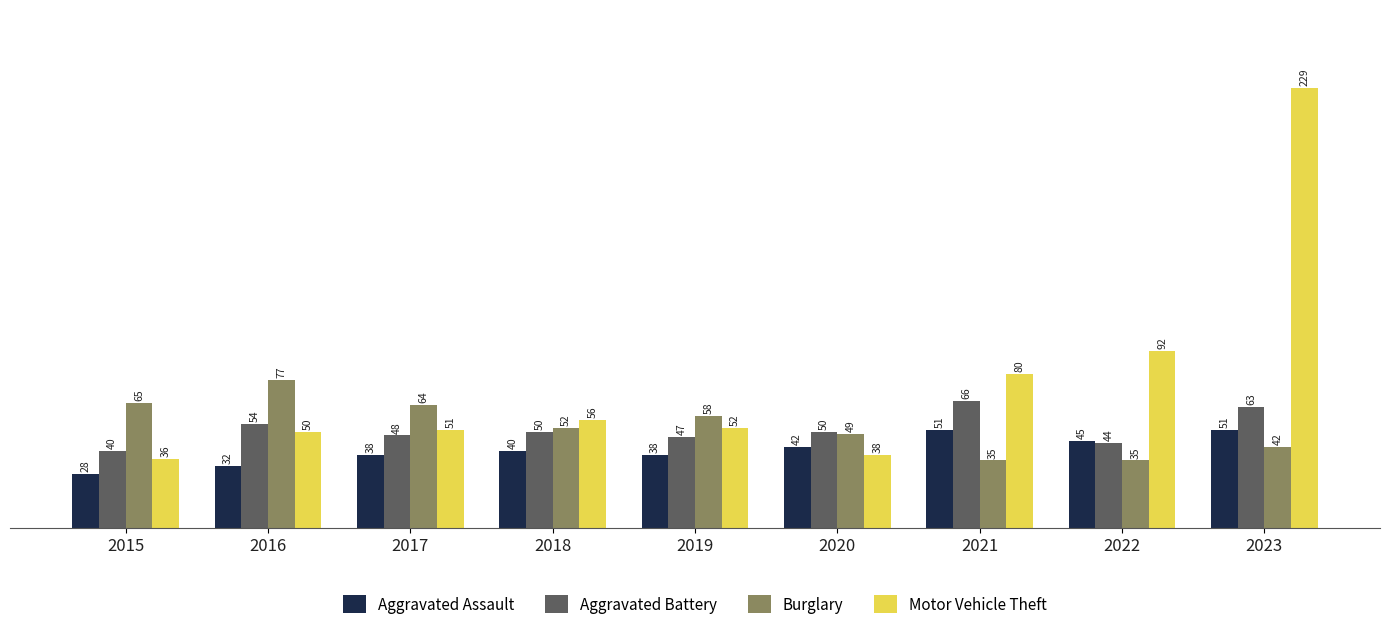

Rank the series by their maximum value, from lowest to highest.

Aggravated Assault, Aggravated Battery, Burglary, Motor Vehicle Theft